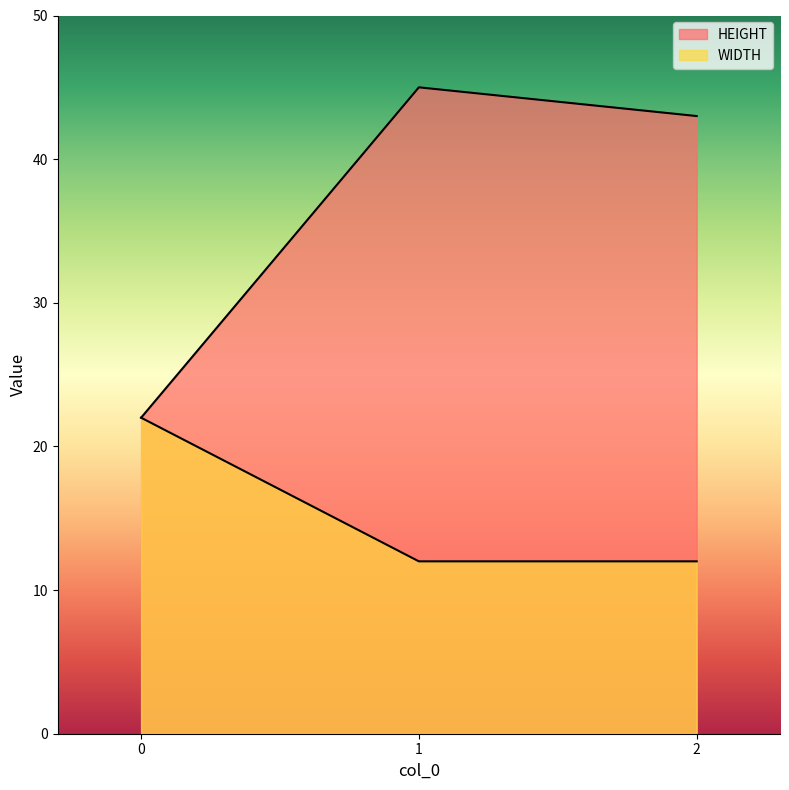

What is the total value across all series at 2?

55